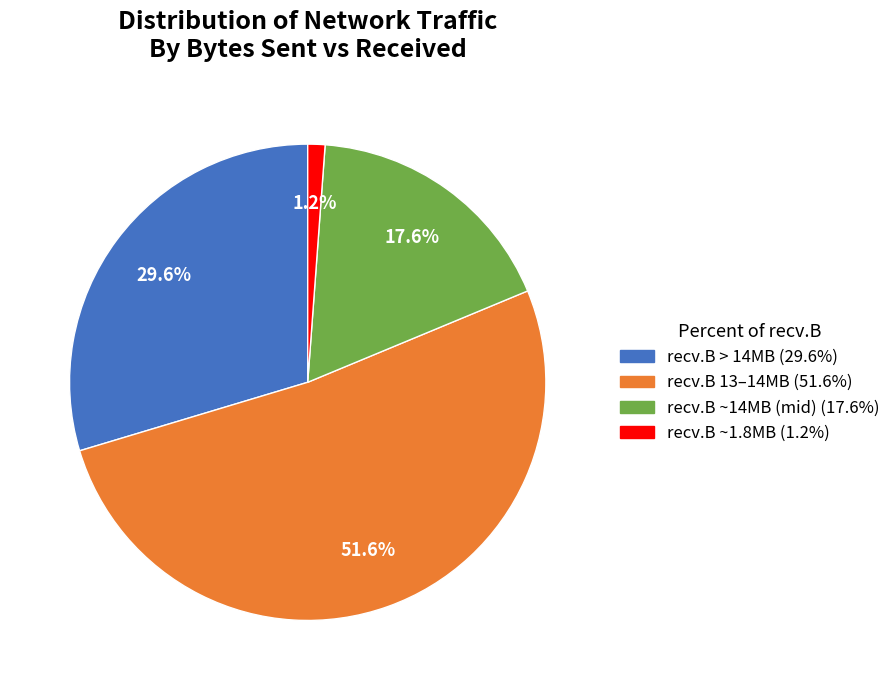

Does any single category account for the majority?

Yes